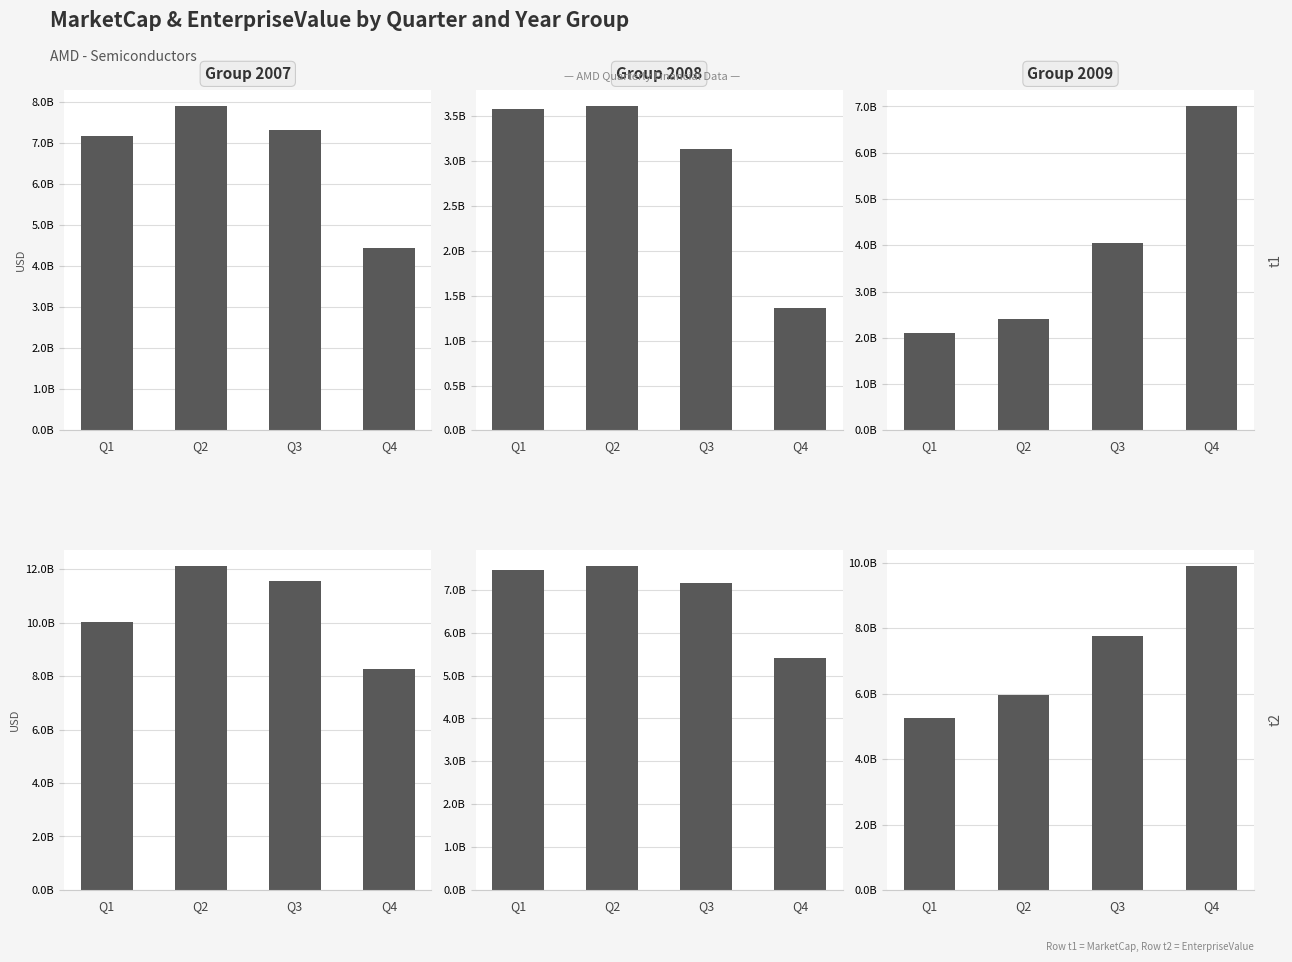

The value of MarketCap 2007 at Q3 is 7312800000. True or false?

True